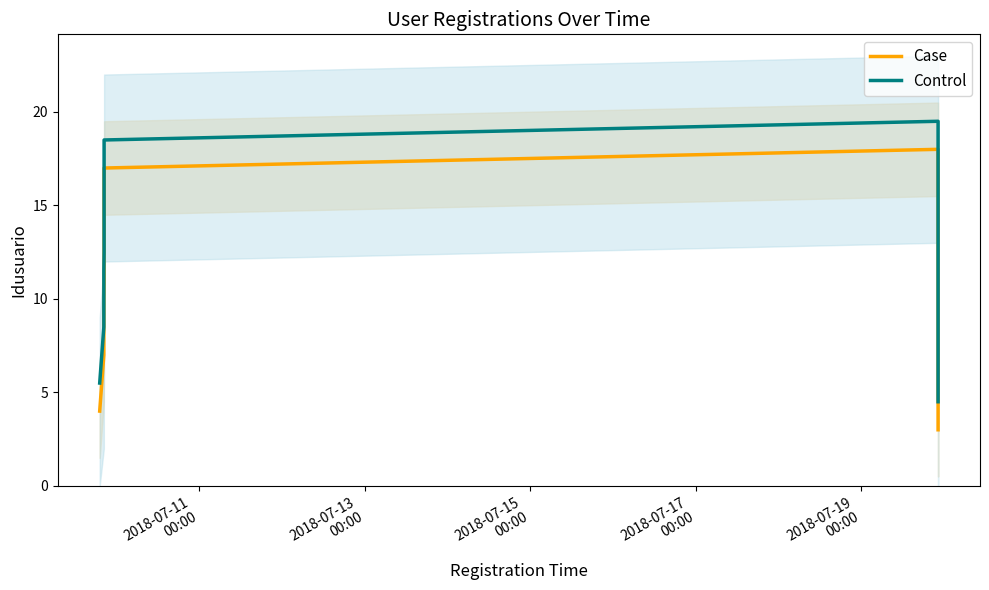

What is the lowest value of the Control series?

4.5